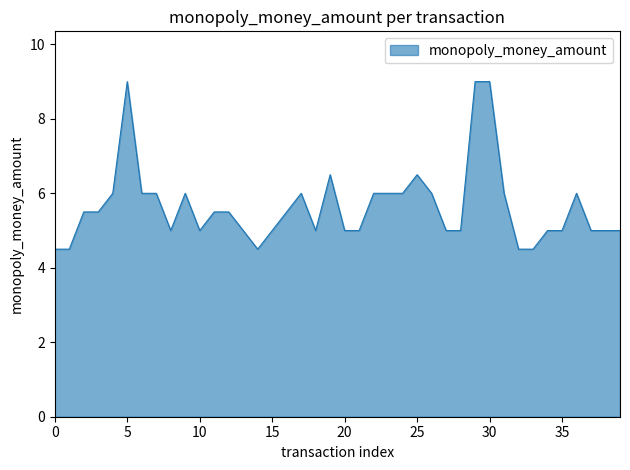

What is the minimum value shown in the chart?

4.5